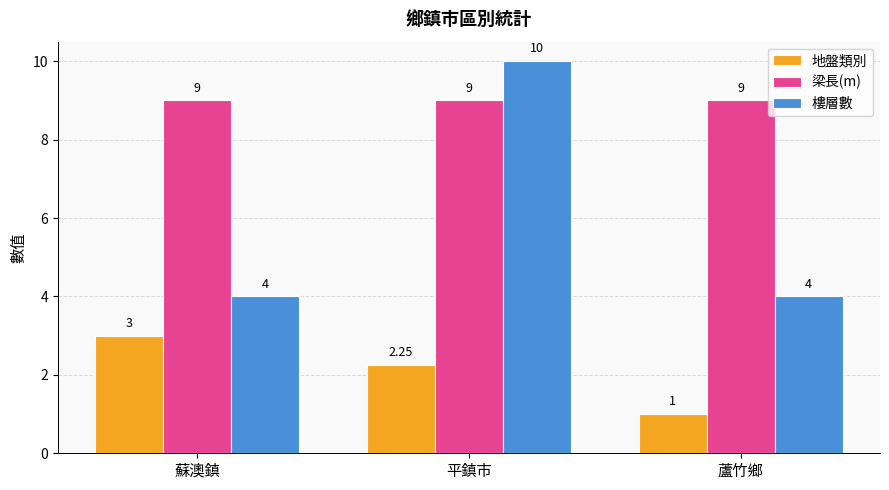

Which series has the largest total across all categories?

梁長(m)